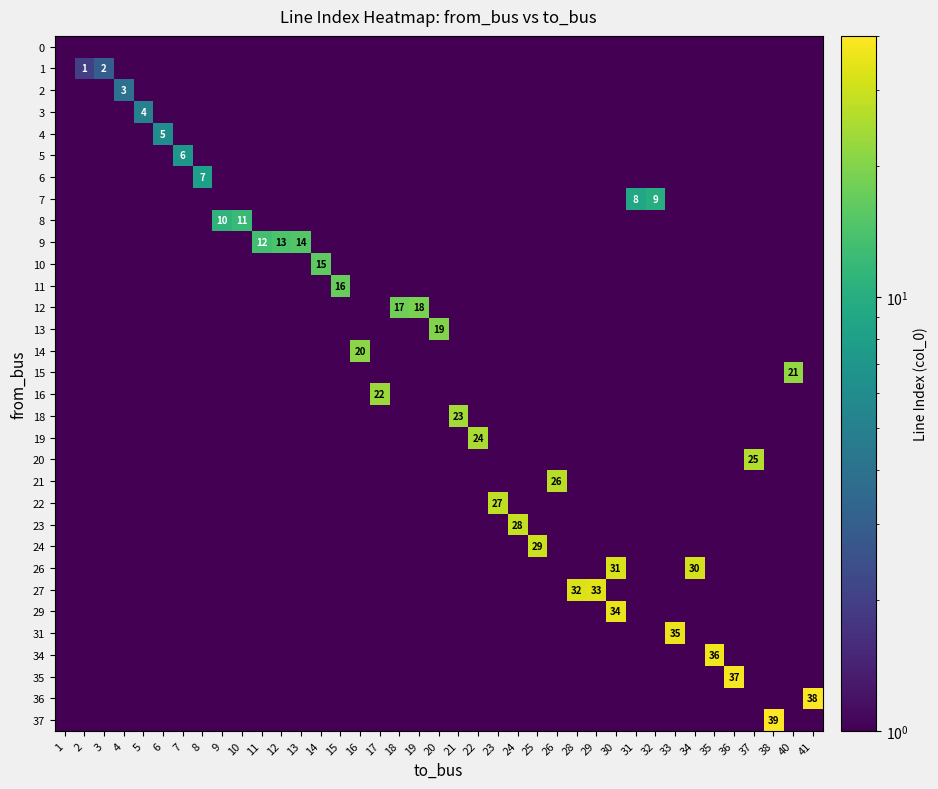

Is it true that 7 equals 13 at 31?

False